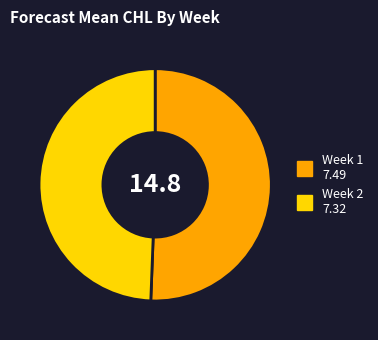

Is there a majority slice in this chart?

Yes